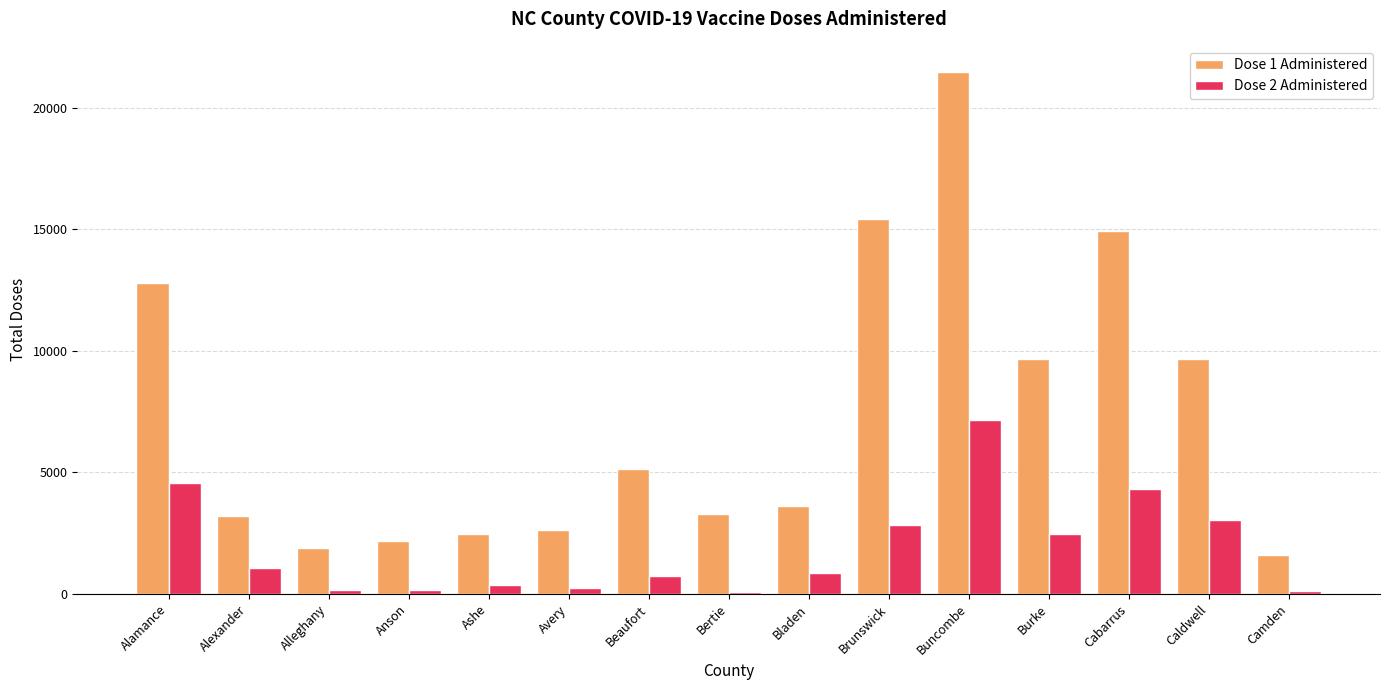

What is the difference between the highest and lowest values at Cabarrus?

10629